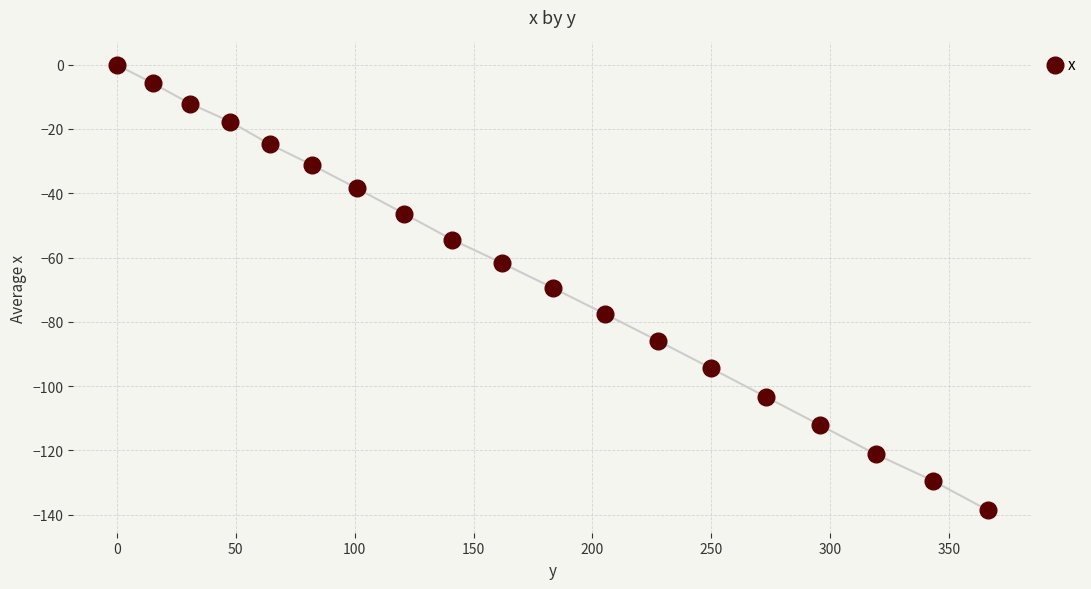

How many data points does each series have?

19